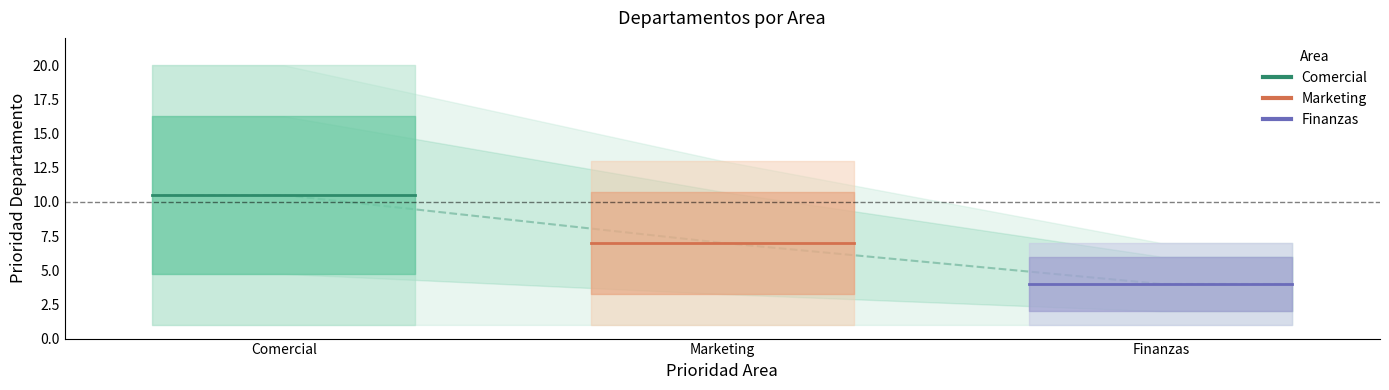

What is the average value of the Finanzas series?

4.0